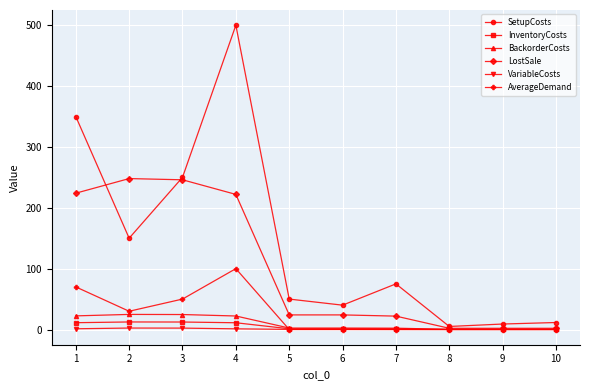

What is the average value of the AverageDemand series?

25.0